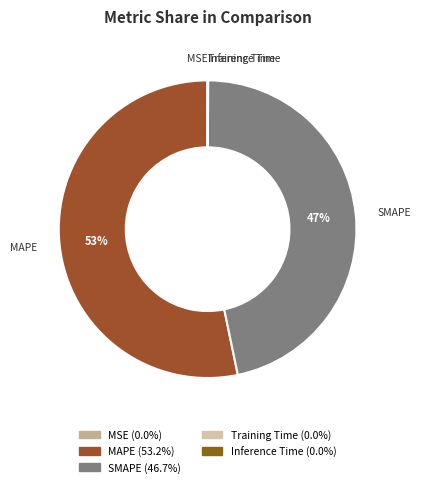

What is the largest slice in the pie chart?

MAPE